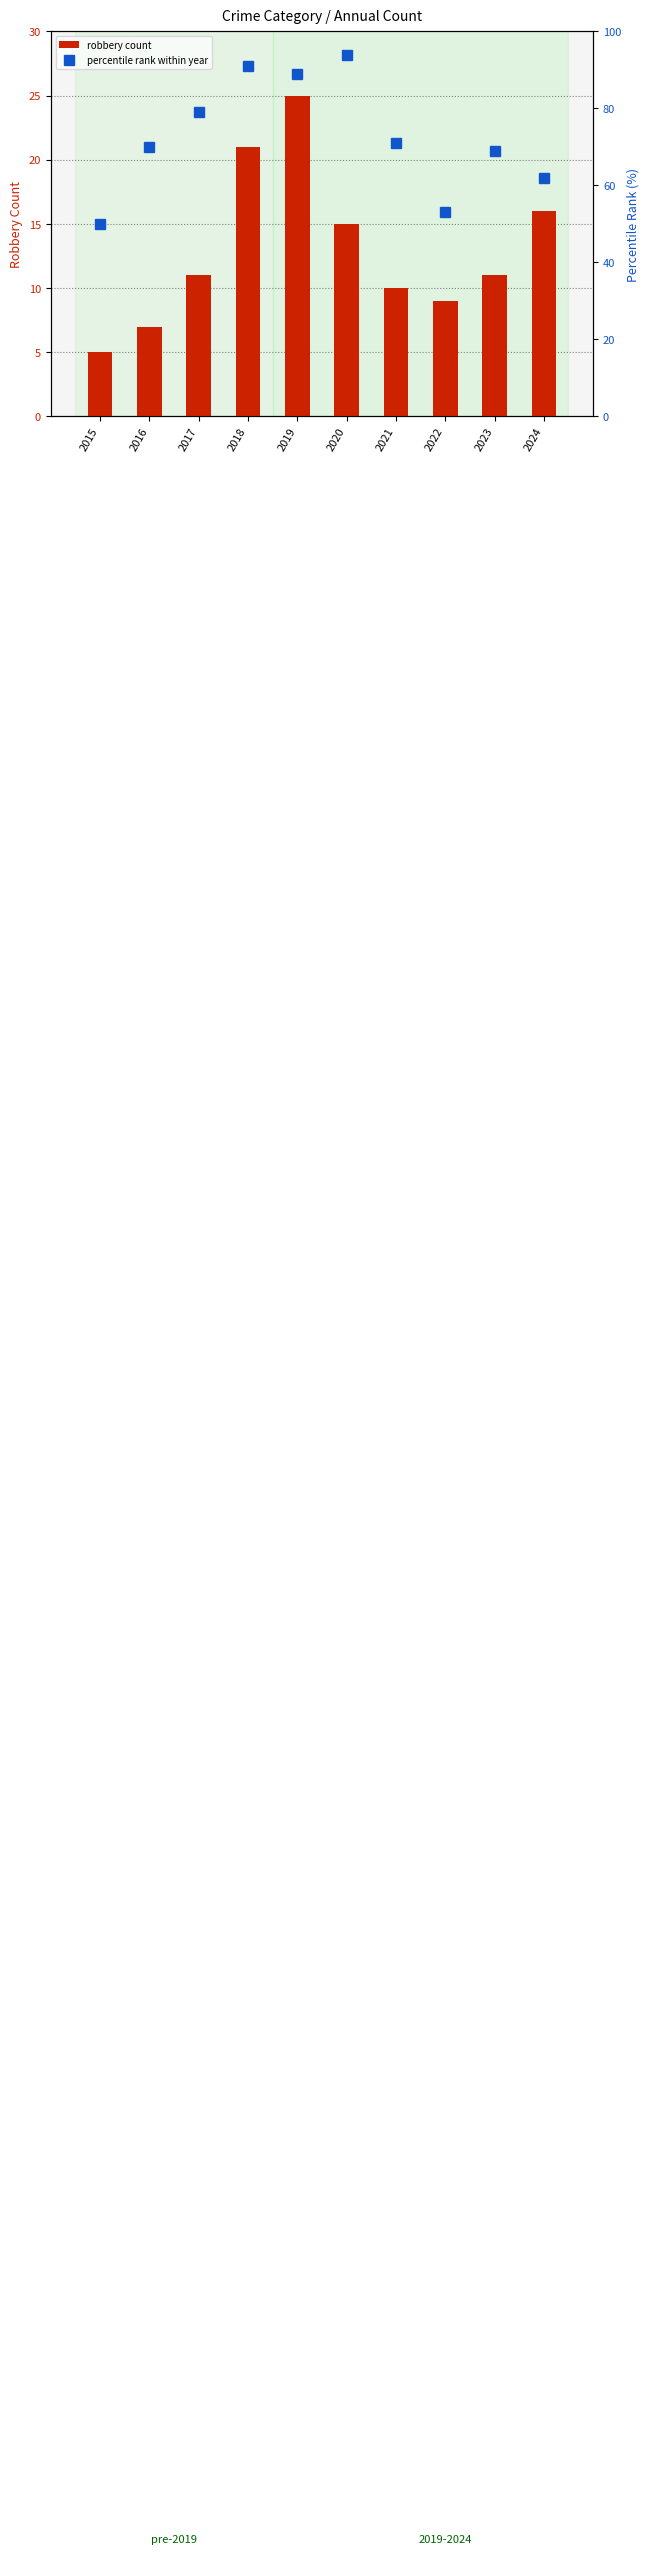

Is it true that percentile rank within year equals 50 at 2015?

True